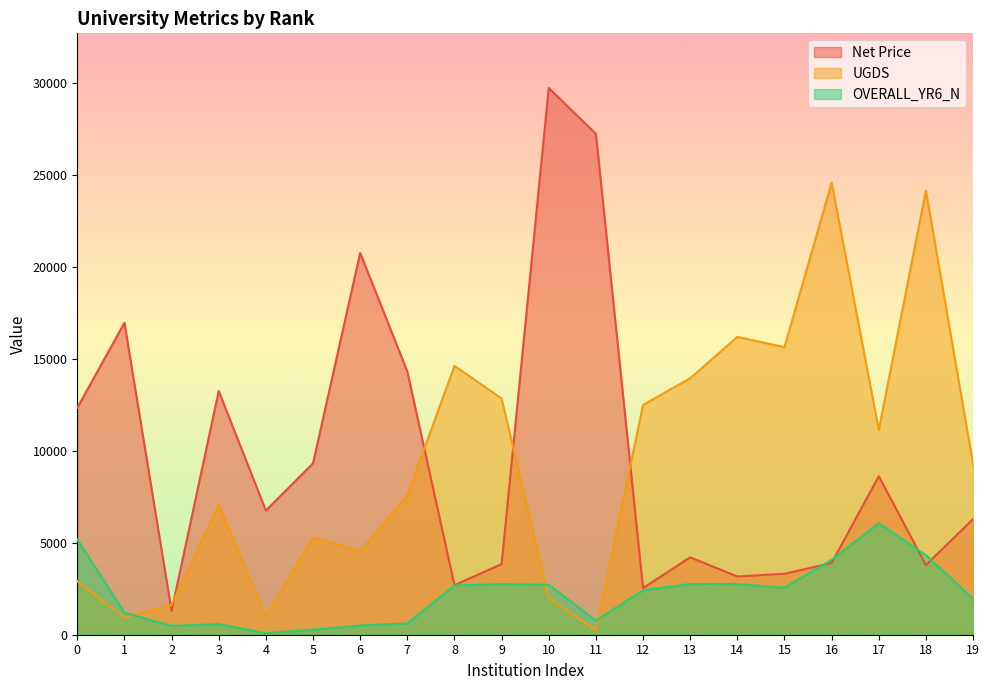

What is the greatest value displayed?

29748